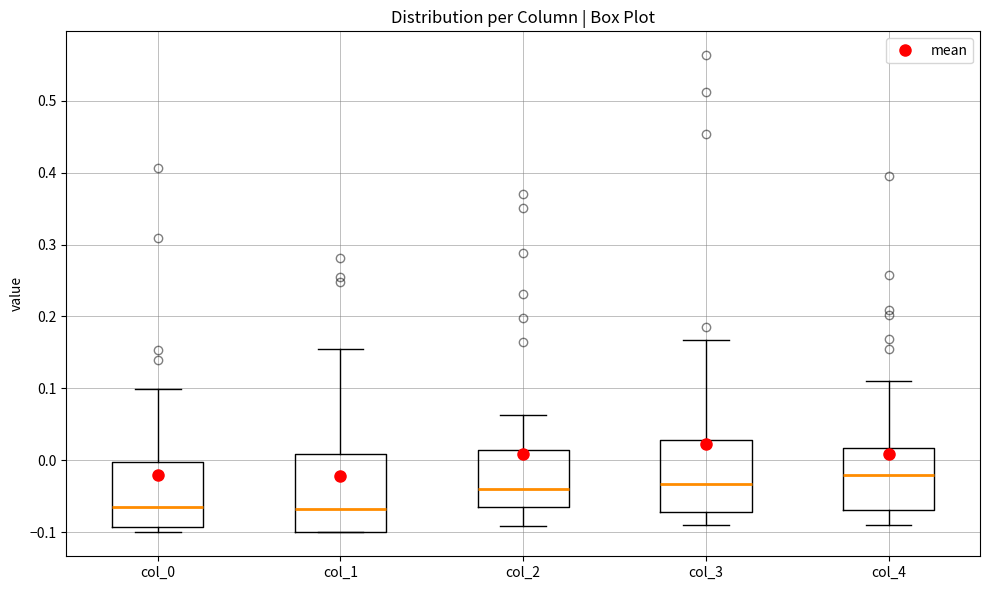

Where does the lower whisker of the box for col_4 end on the y-axis? The values are not printed on the chart, so give them approximately, as read against the axis.

-0.09